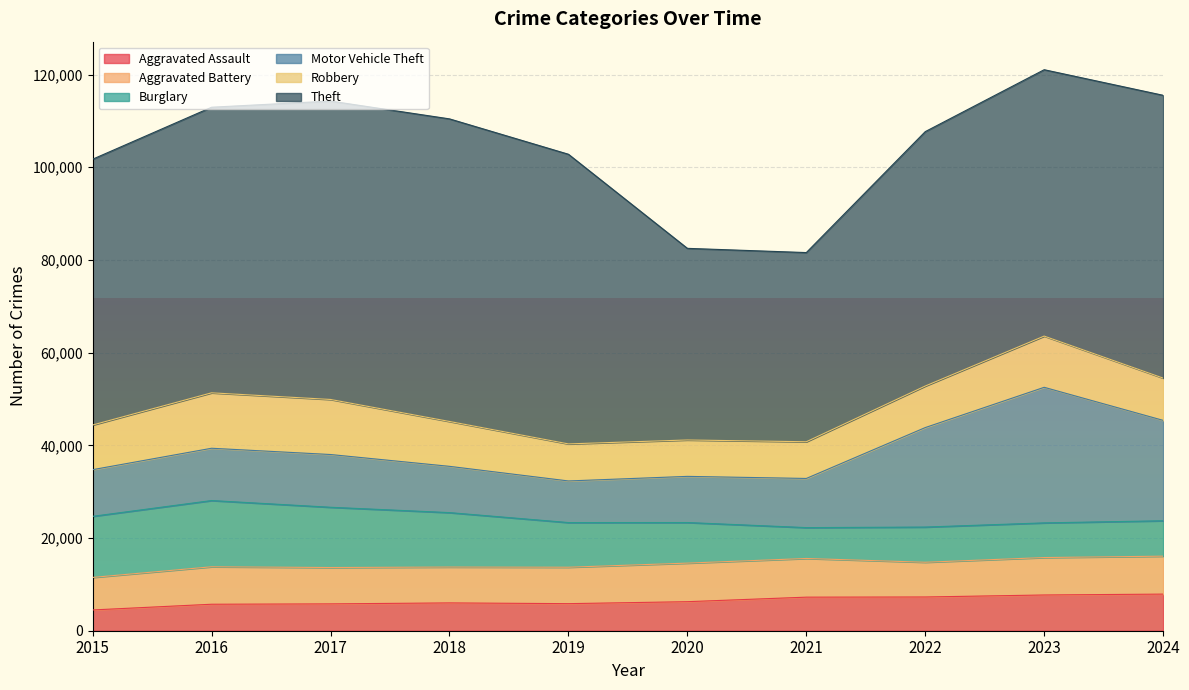

The value of Aggravated Assault at 2018 is 10751. True or false?

False